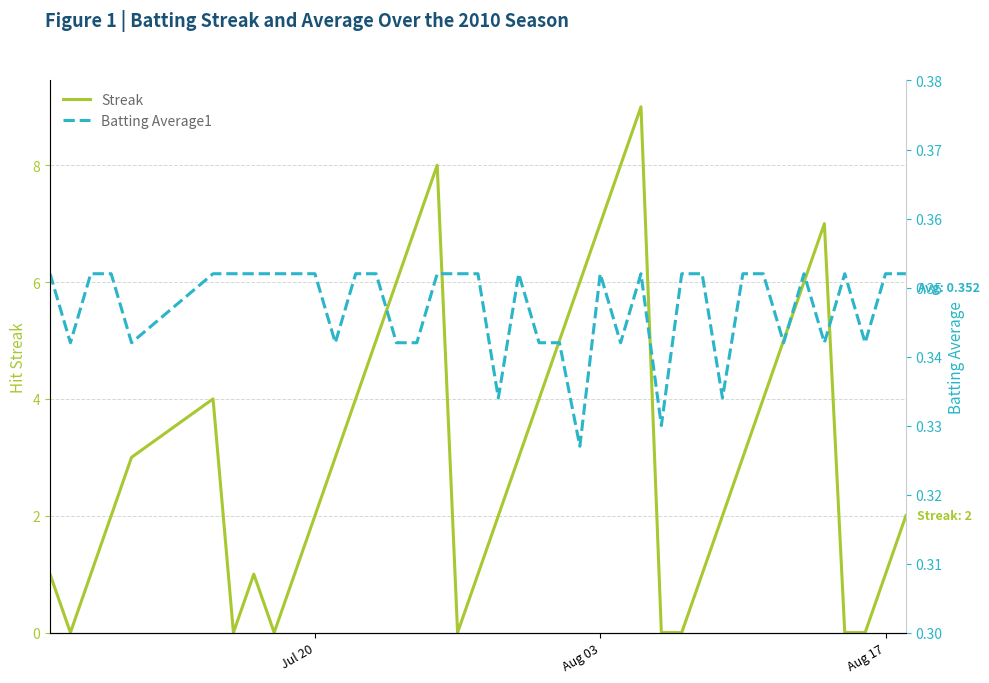

In Streak, how many points are lower than both neighbors (excluding endpoints)?

4